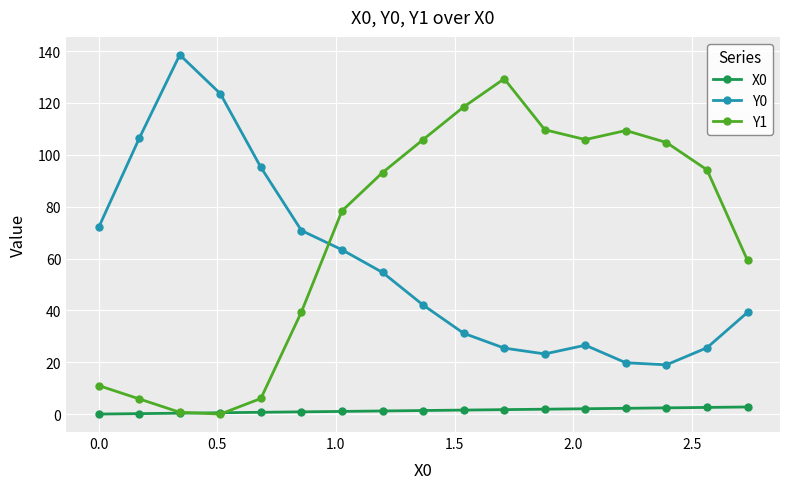

True or false: Y0 and X0 intersect in this chart.

False